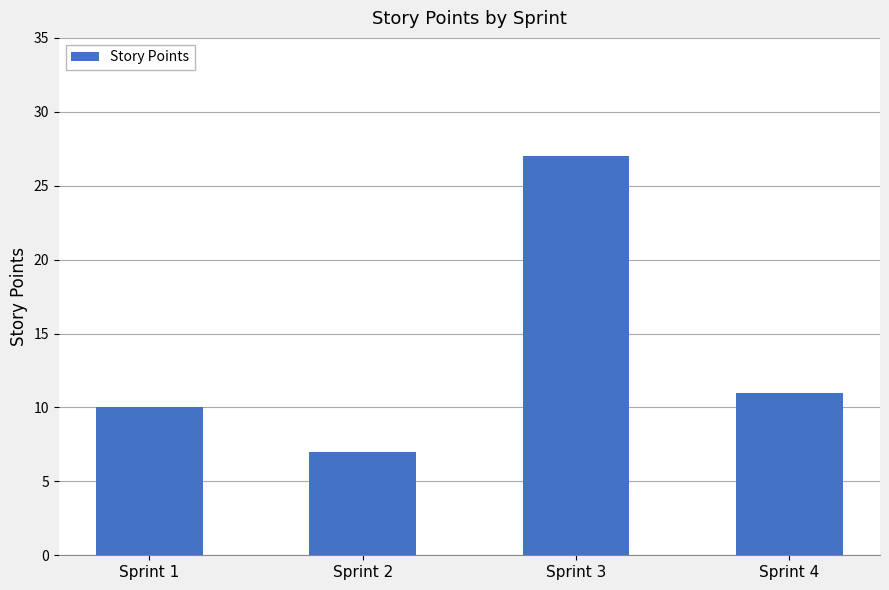

Reading left to right, list all the values displayed in this chart.

10	7	27	11